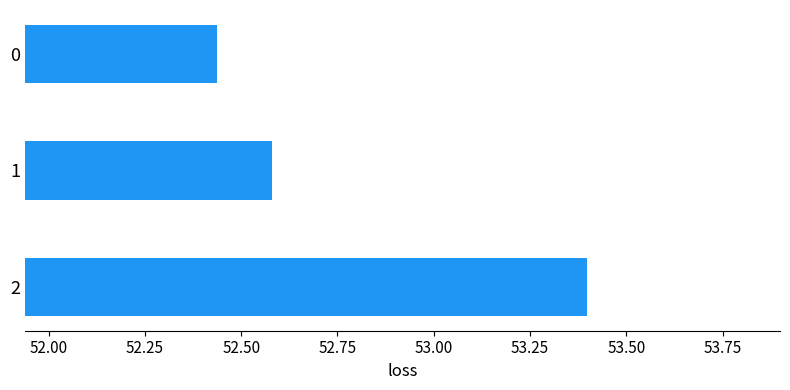

How many categories are shown in the chart?

3